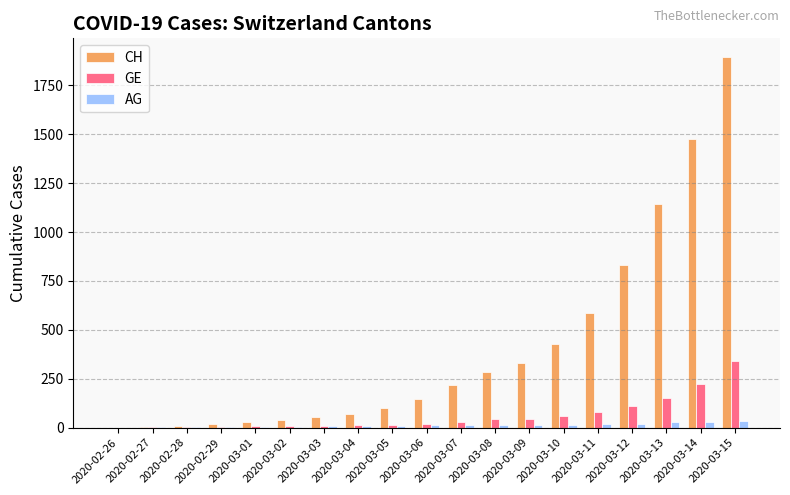

The GE series shows 214 at 2020-03-13. True or false?

False